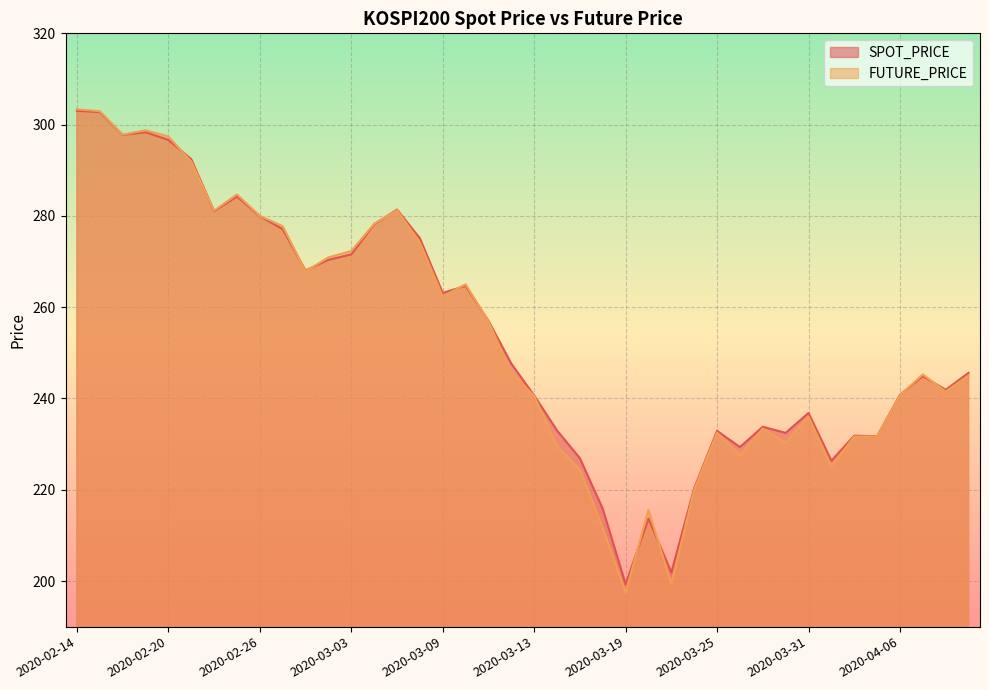

What is the minimum value for FUTURE_PRICE?

197.5